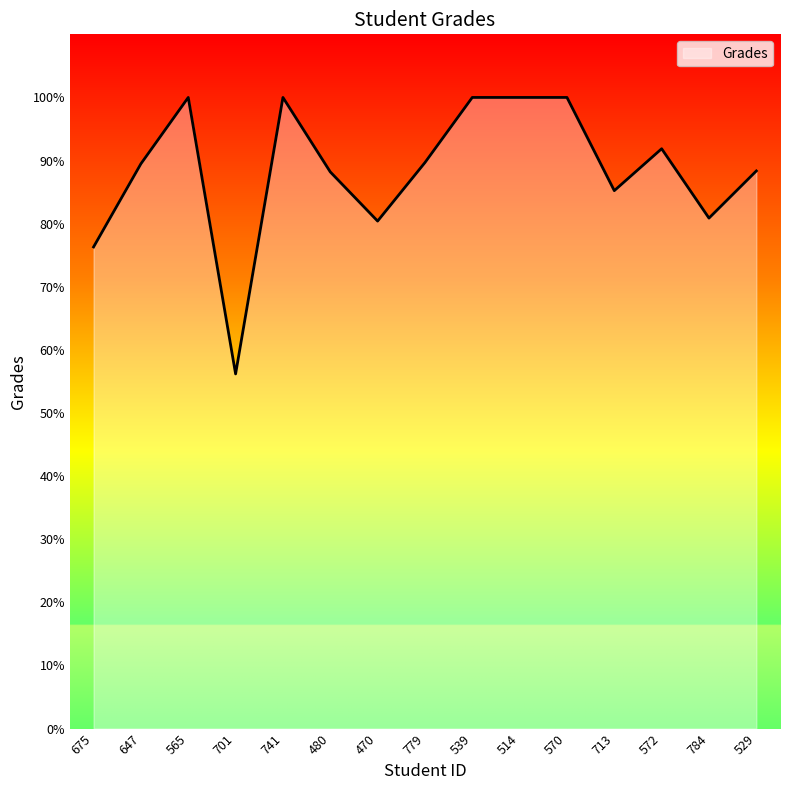

What position from the right is 713?

4